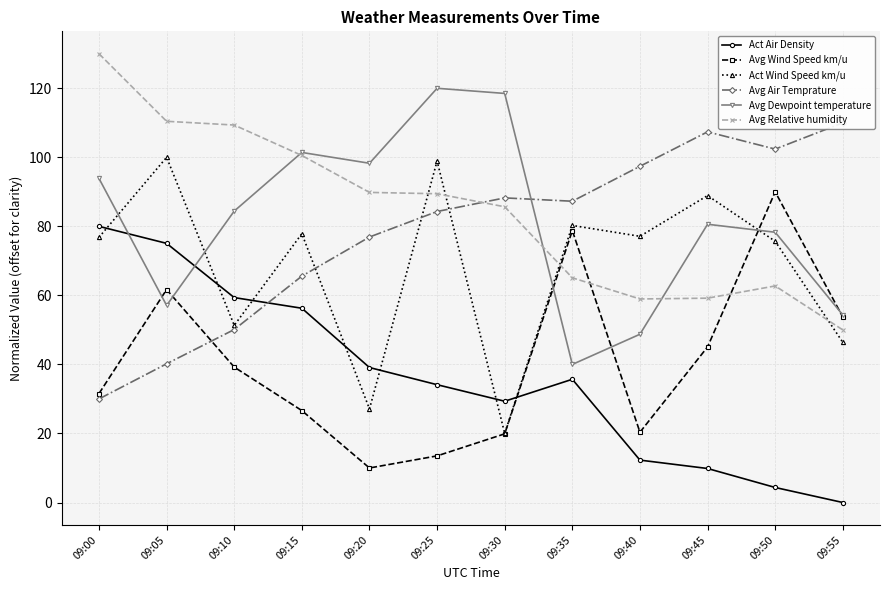

Between which two adjacent categories do Avg Dewpoint temperature and Act Wind Speed km/u first intersect?

09:00 and 09:05